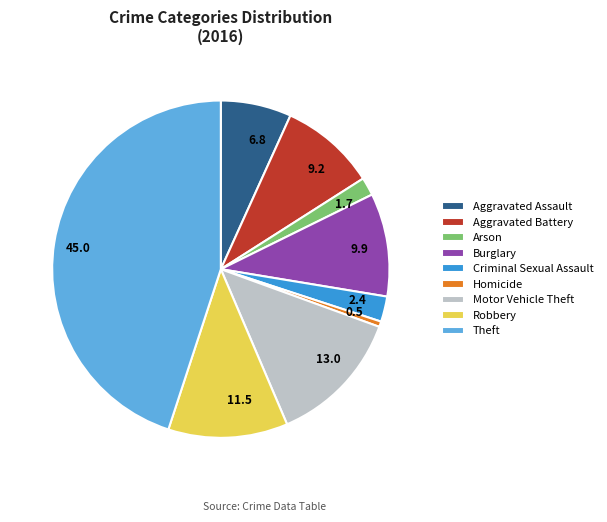

Which slice is the smallest?

Homicide